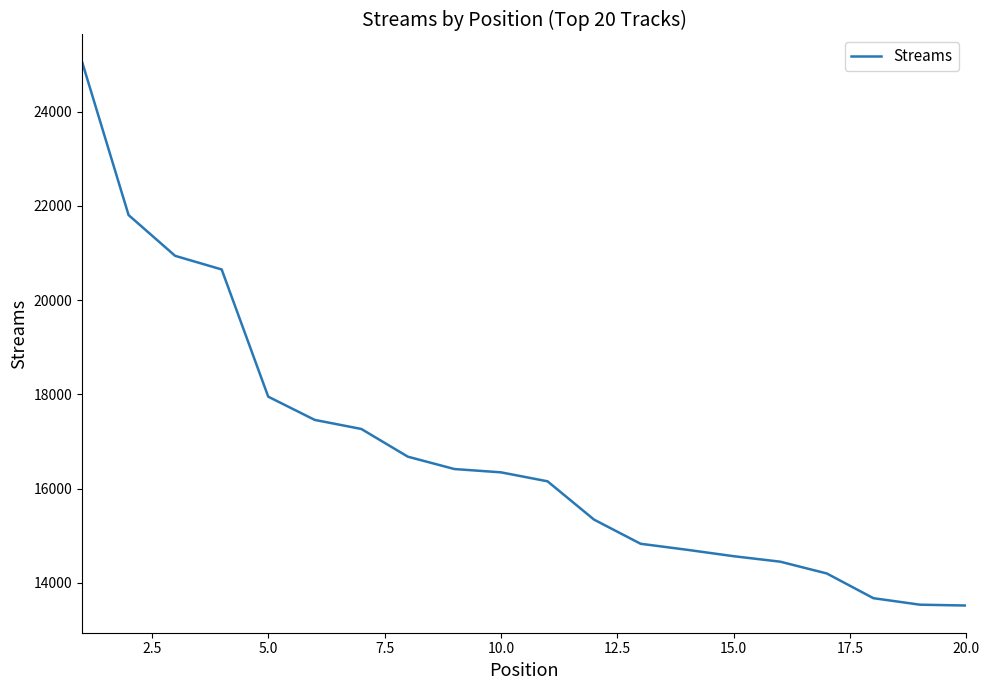

What is the maximum value shown in the chart?

25057